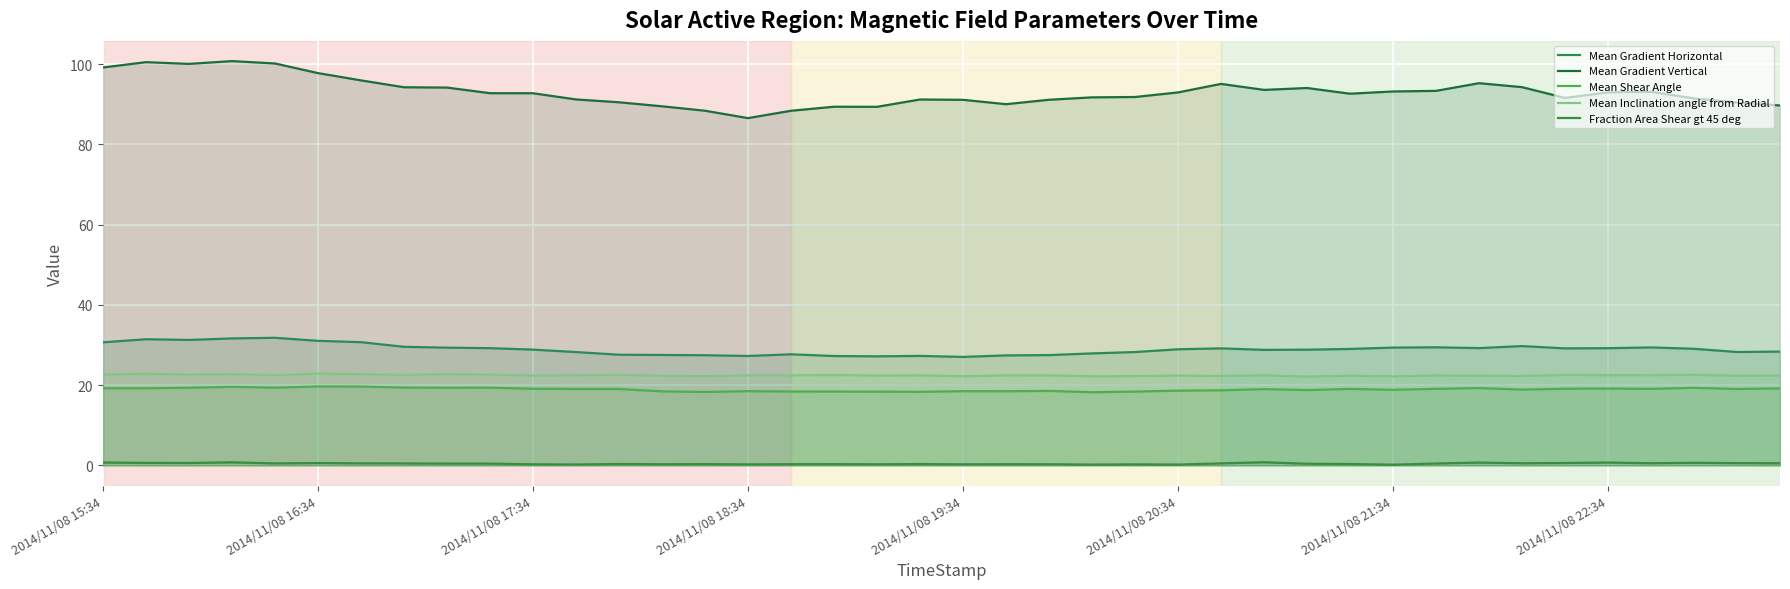

What are all the series names shown in the legend?

Mean Gradient Horizontal, Mean Gradient Vertical, Mean Shear Angle, Mean Inclination angle from Radial, Fraction Area Shear gt 45 deg